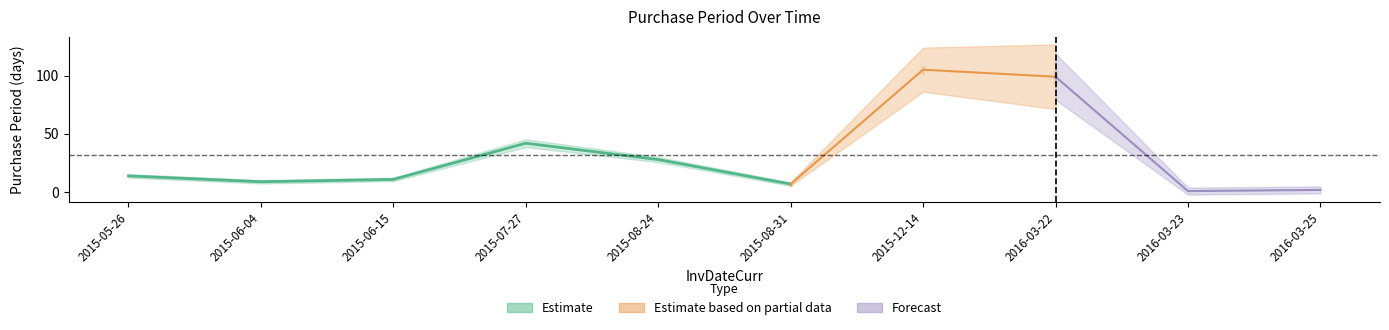

How many points are higher than both their immediate neighbors (excluding endpoints)?

2